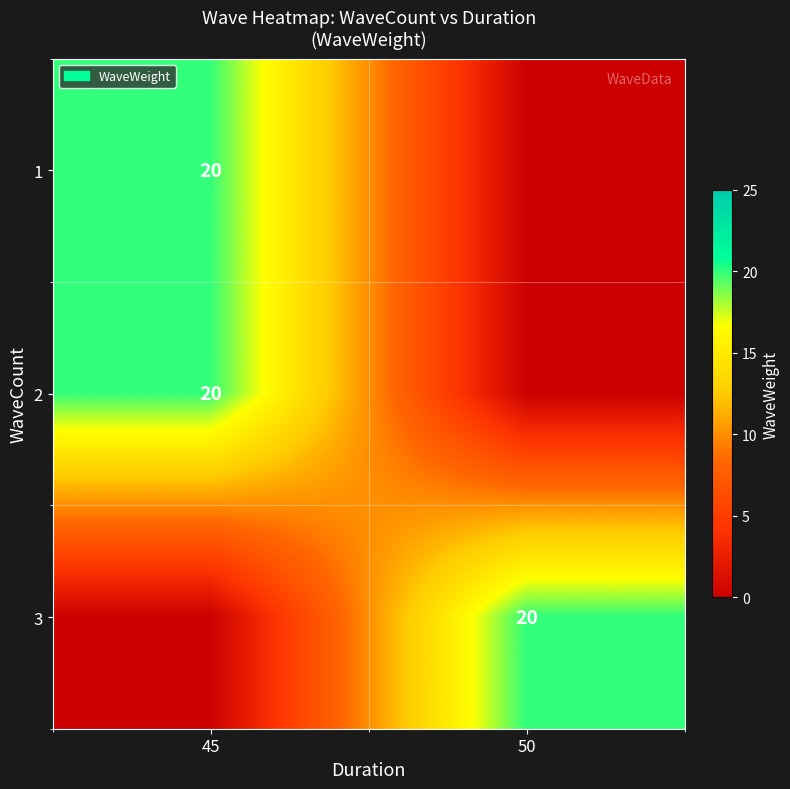

What is the sum of all row_2 values?

20